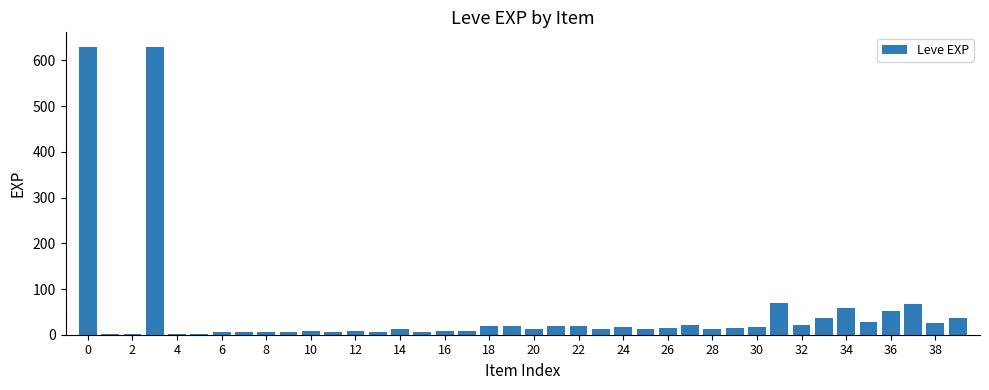

What is the maximum value shown in the chart?

630